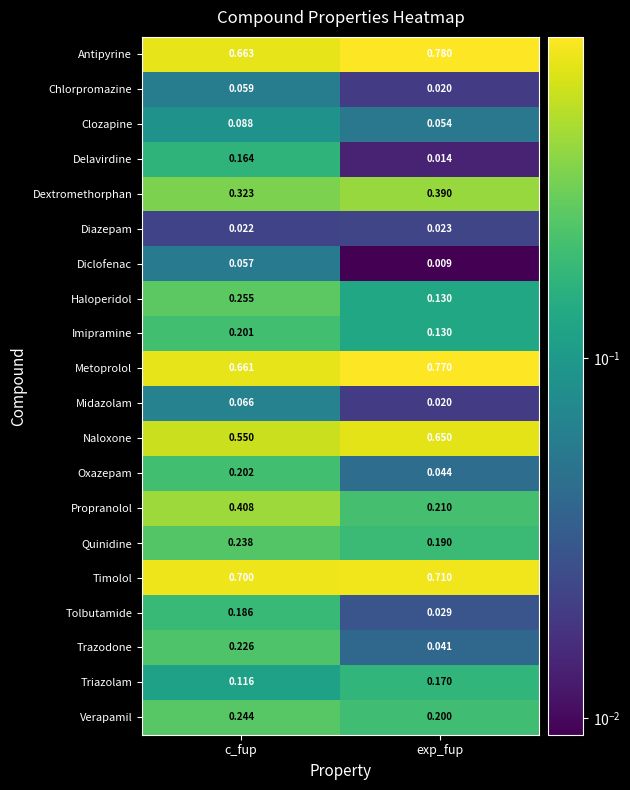

Which series has the widest spread of values?

Propranolol